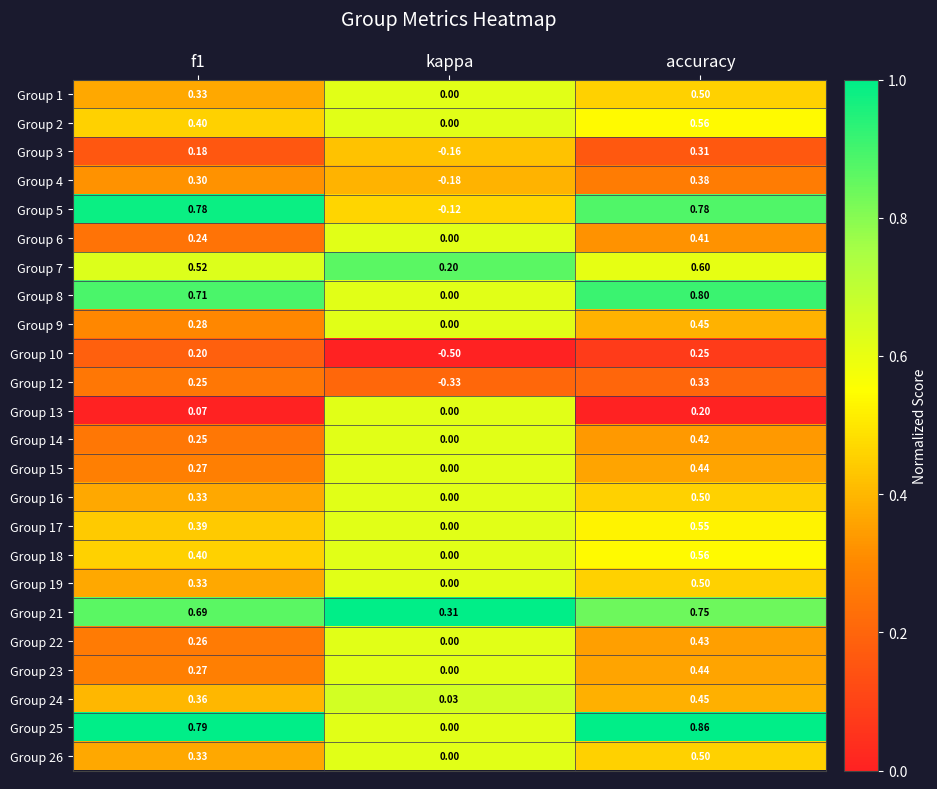

At which label does Group 3 reach its peak?

accuracy